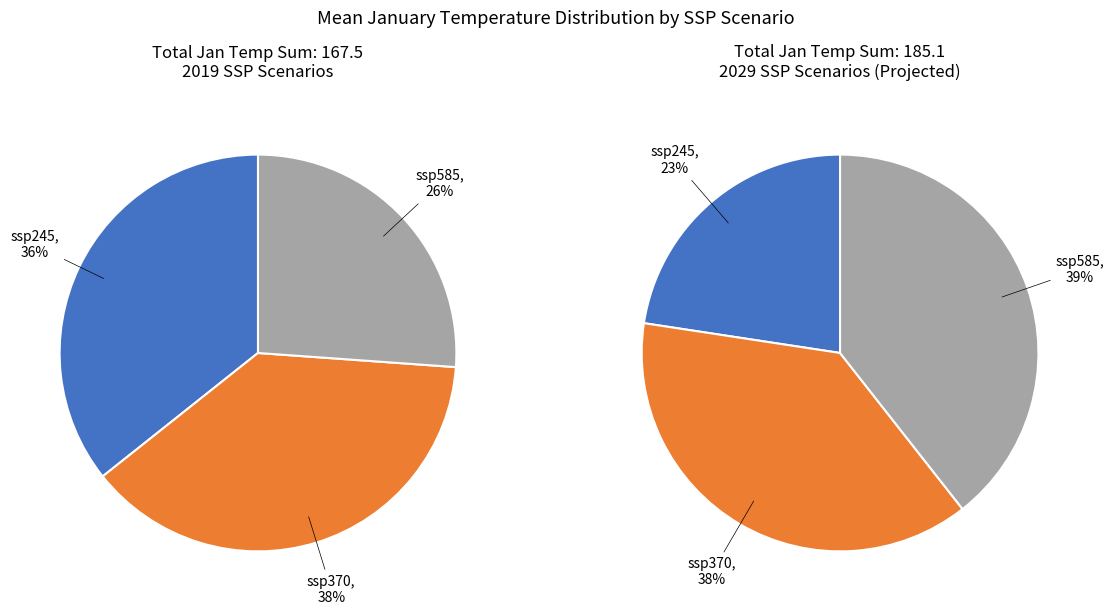

Is it true that 5 is 18% of the pie?

False